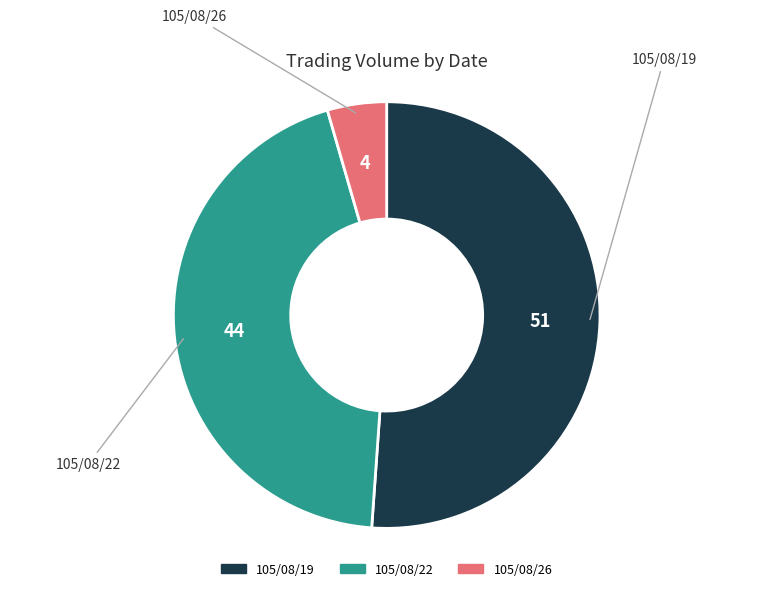

Rank the categories by value from lowest to highest.

105/08/26, 105/08/22, 105/08/19